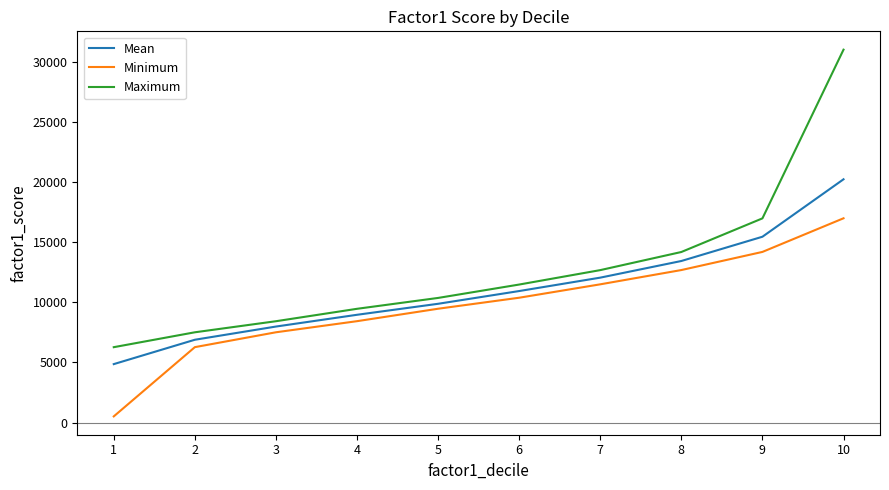

Is this an area chart (filled region under the line)?

No